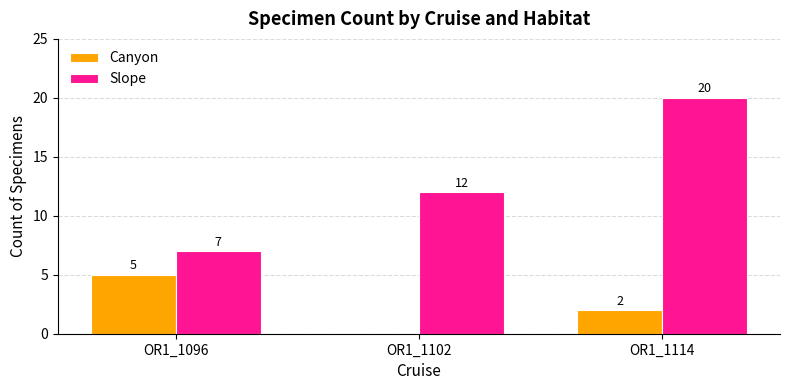

How many series are shown in this chart?

2